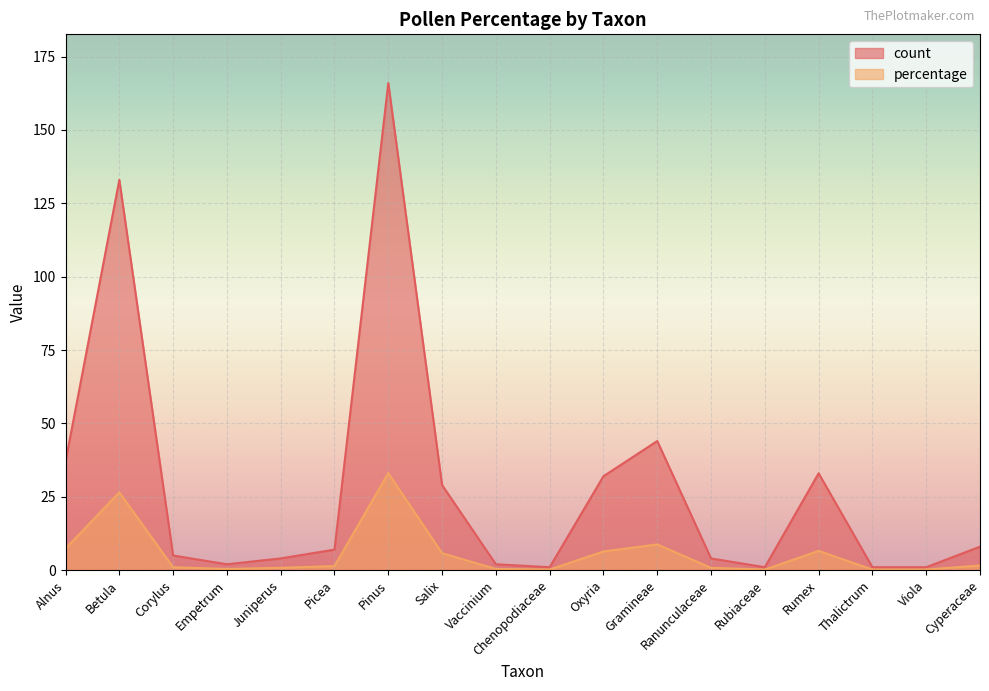

Reading left to right, what are all the values shown in this chart?

count: Alnus=37.0	Betula=133.0	Corylus=5.0	Empetrum=2.0	Juniperus=4.0	Picea=7.0	Pinus=166.0	Salix=29.0	Vaccinium=2.0	Chenopodiaceae=1.0	Oxyria=32.0	Gramineae=44.0	Ranunculaceae=4.0	Rubiaceae=1.0	Rumex=33.0	Thalictrum=1.0	Viola=1.0	Cyperaceae=8.0
percentage: Alnus=7.4	Betula=26.5	Corylus=1.0	Empetrum=0.4	Juniperus=0.8	Picea=1.4	Pinus=33.1	Salix=5.8	Vaccinium=0.4	Chenopodiaceae=0.2	Oxyria=6.4	Gramineae=8.8	Ranunculaceae=0.8	Rubiaceae=0.2	Rumex=6.6	Thalictrum=0.2	Viola=0.2	Cyperaceae=1.6